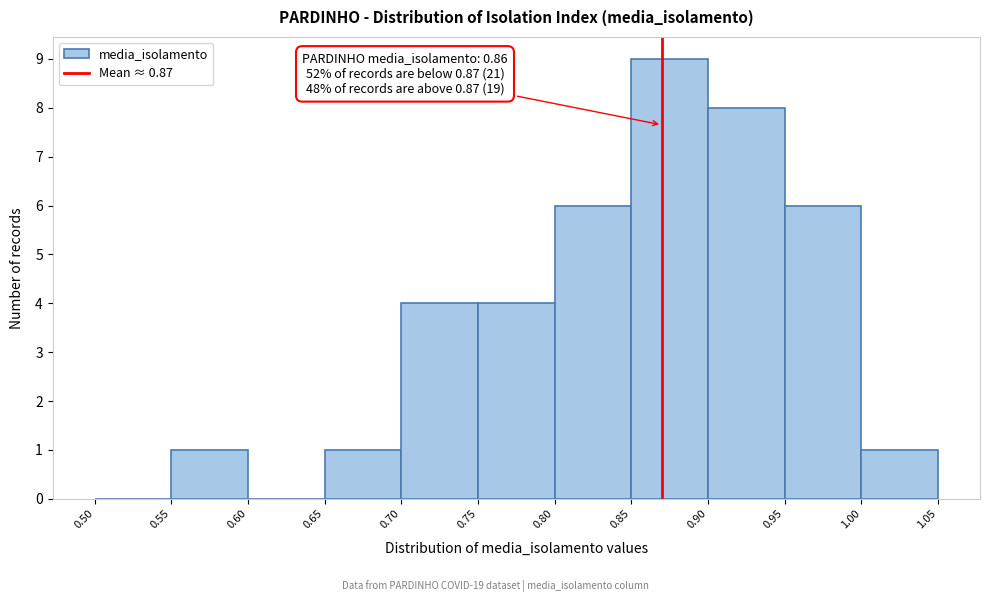

Which range on the x-axis has the tallest bar?

0.85 to 0.90